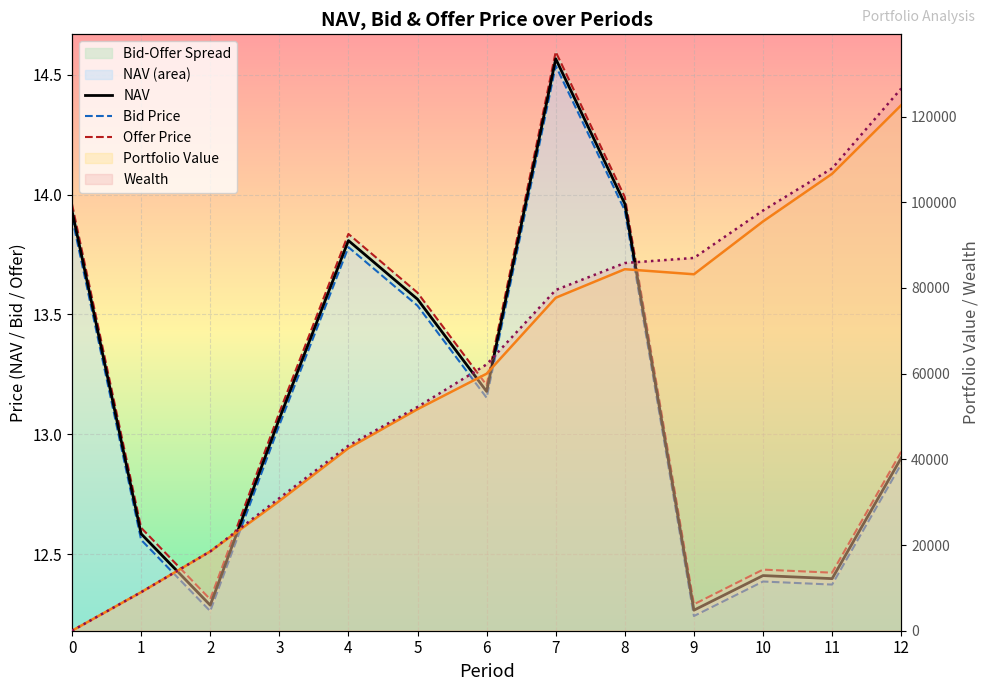

Which has a higher value, 5 or 1?

5